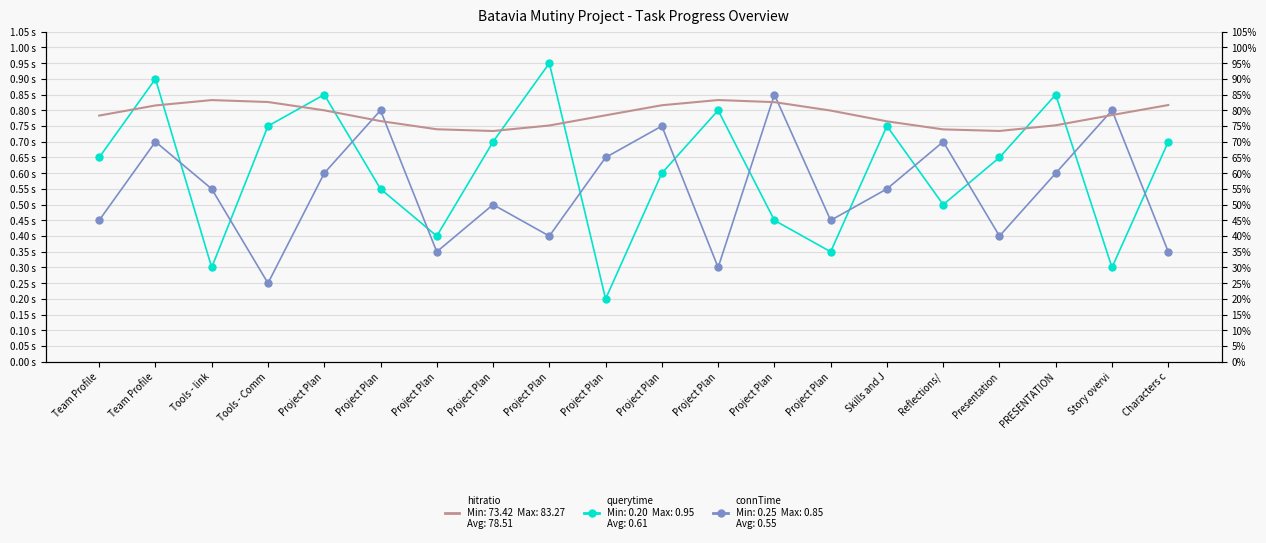

Is the value of connTime at Project Plan greater than the value of querytime at Project Plan?

No